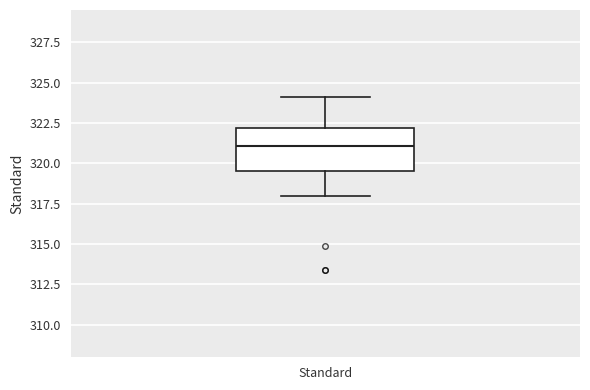

Transcribe this box plot: give where the median line is, the range the box spans, and where the two whiskers end, as read against the y-axis. The values are not printed on the chart, so give them approximately, as read against the axis.

median 321.0, box 319.5 to 322.0, whiskers 318.0 to 324.0